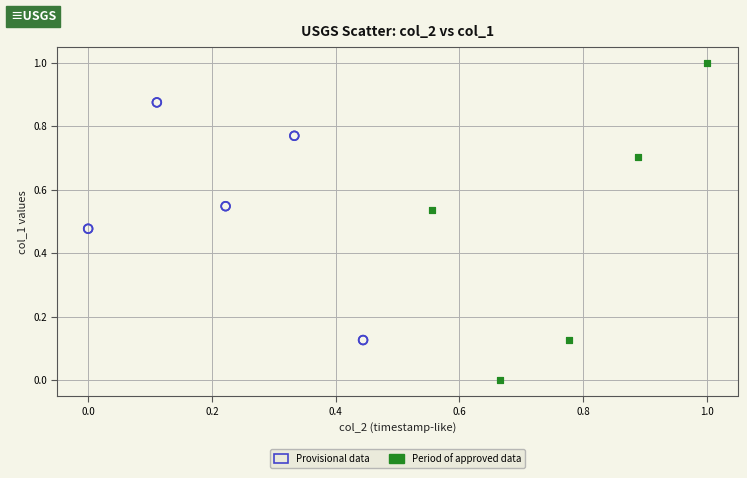

Which series contains the lowest Y value?

Period of approved data